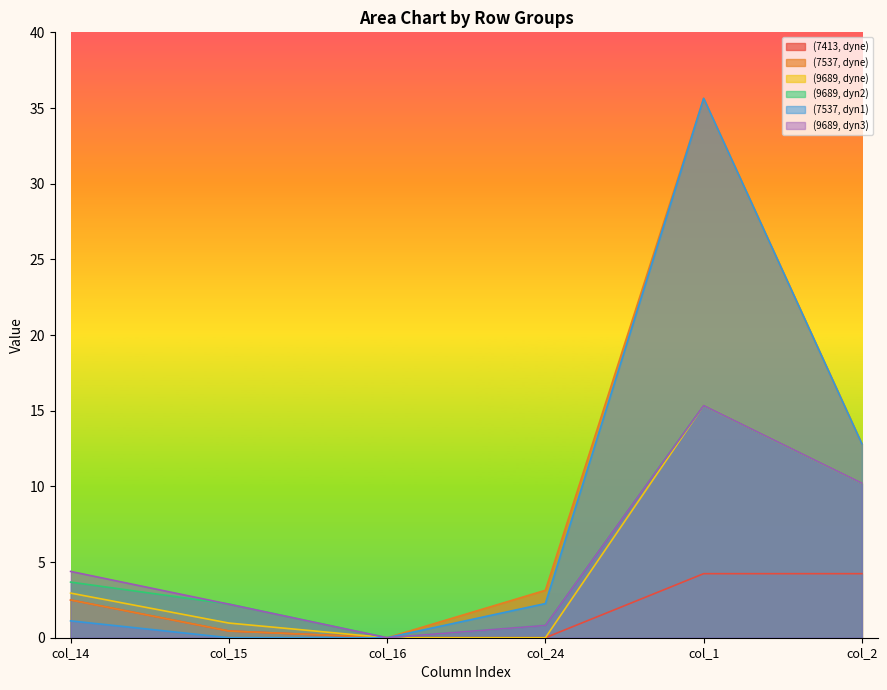

What are all the series names shown in the legend?

(7413, dyne), (7537, dyne), (9689, dyne), (9689, dyn2), (7537, dyn1), (9689, dyn3)